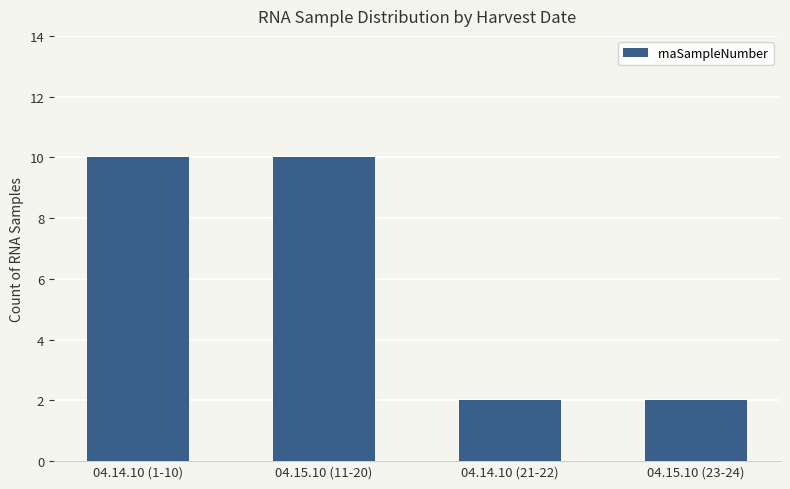

The chart shows a value of 0 at 04.15.10 (23-24). True or false?

False